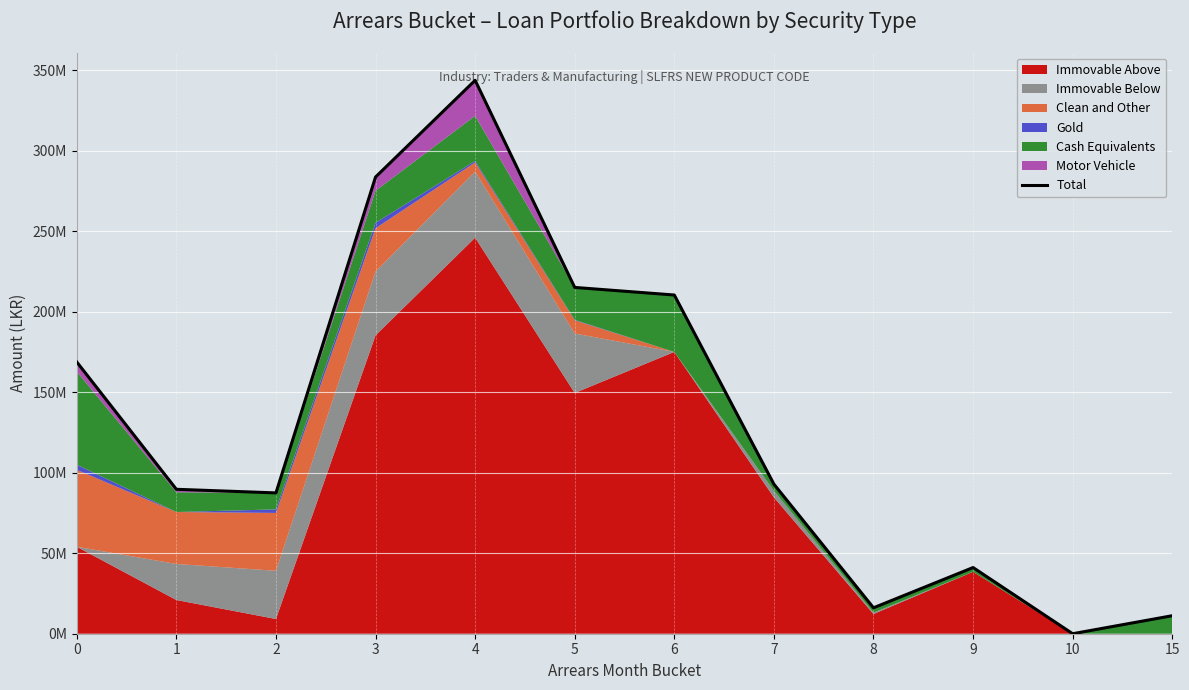

How many positive values are there?

11